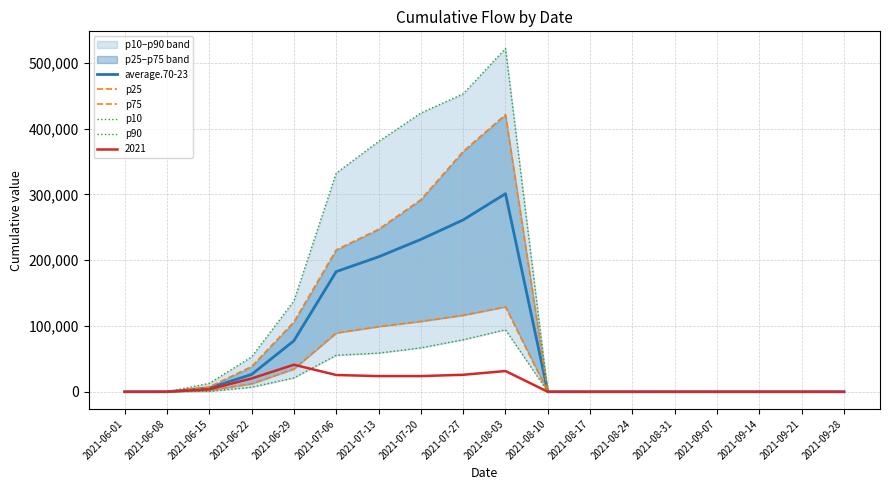

What is the average value of the p10 series?

21275.3